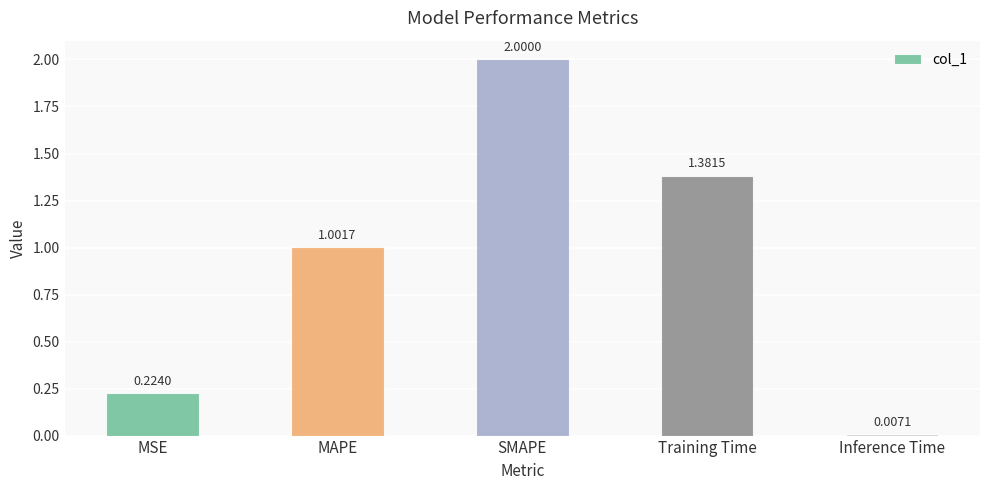

What is the label of the 1st bar from the right?

Inference Time